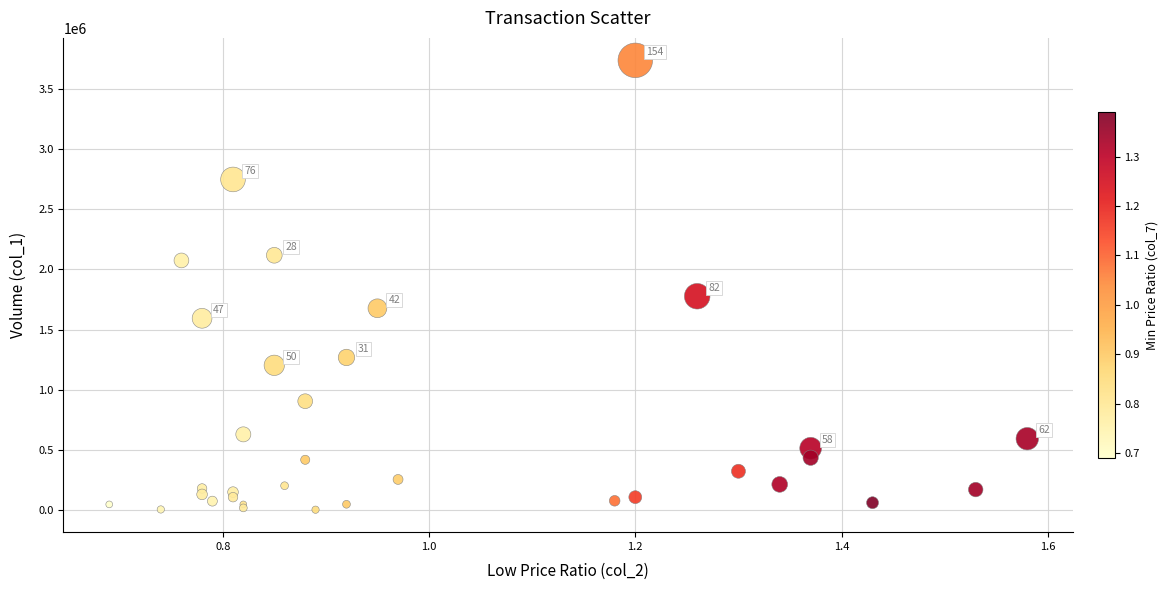

What Y value in the scatter plot is closest to 1870000?

1777000